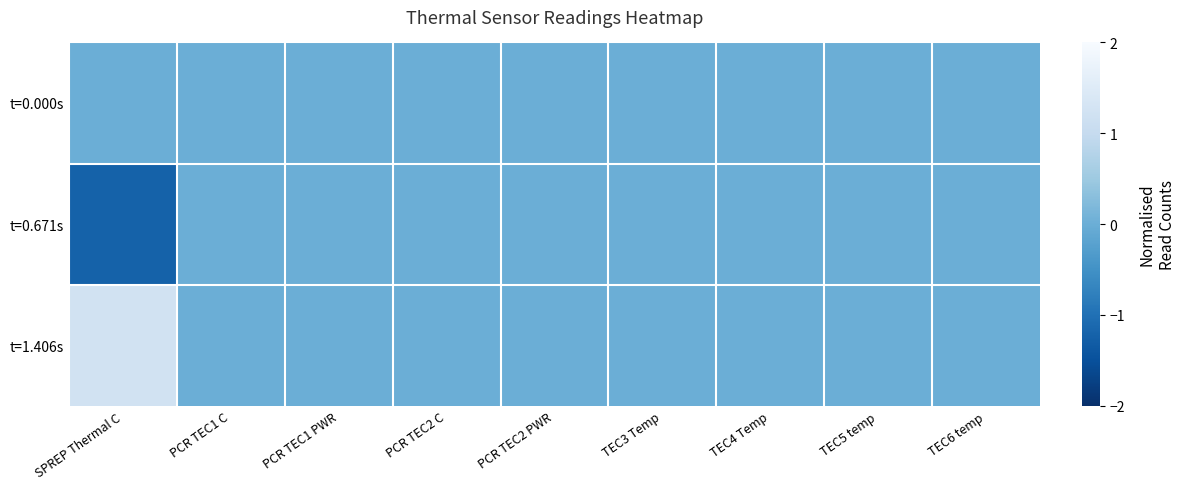

Reading left to right, what are all the values shown in this chart?

t=0.000s: SPREP Thermal C=0.0	PCR TEC1 C=0.0	PCR TEC1 PWR=0.0	PCR TEC2 C=0.0	PCR TEC2 PWR=0.0	TEC3 Temp=0.0	TEC4 Temp=0.0	TEC5 temp=0.0	TEC6 temp=0.0
t=0.671s: SPREP Thermal C=-1.2	PCR TEC1 C=0.0	PCR TEC1 PWR=0.0	PCR TEC2 C=0.0	PCR TEC2 PWR=0.0	TEC3 Temp=0.0	TEC4 Temp=0.0	TEC5 temp=0.0	TEC6 temp=0.0
t=1.406s: SPREP Thermal C=1.2	PCR TEC1 C=0.0	PCR TEC1 PWR=0.0	PCR TEC2 C=0.0	PCR TEC2 PWR=0.0	TEC3 Temp=0.0	TEC4 Temp=0.0	TEC5 temp=0.0	TEC6 temp=0.0